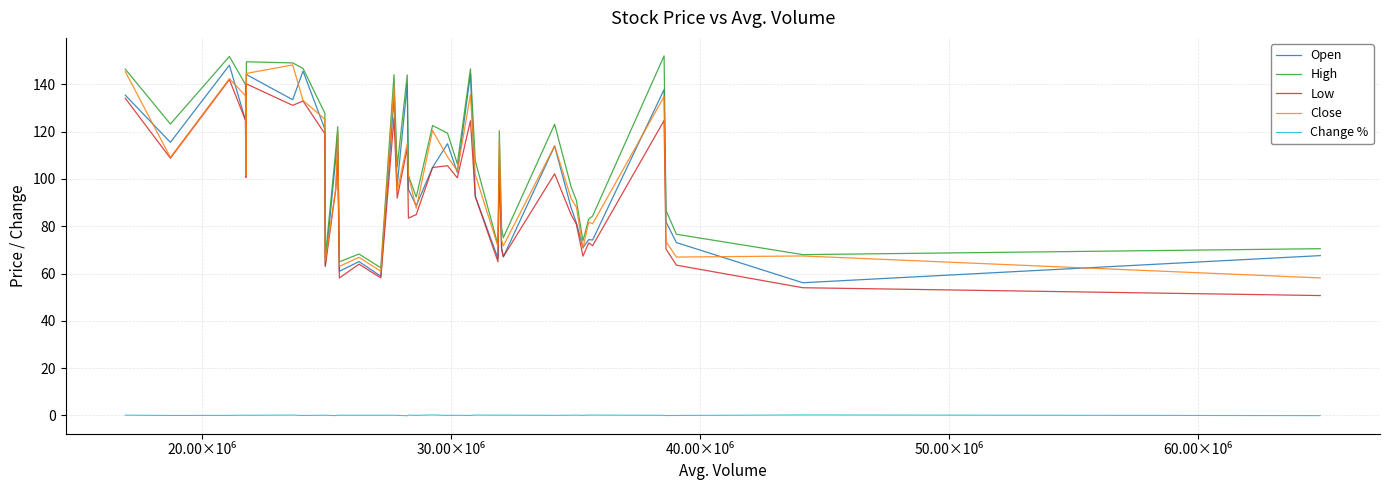

True or false: Open and Change % intersect in this chart.

False